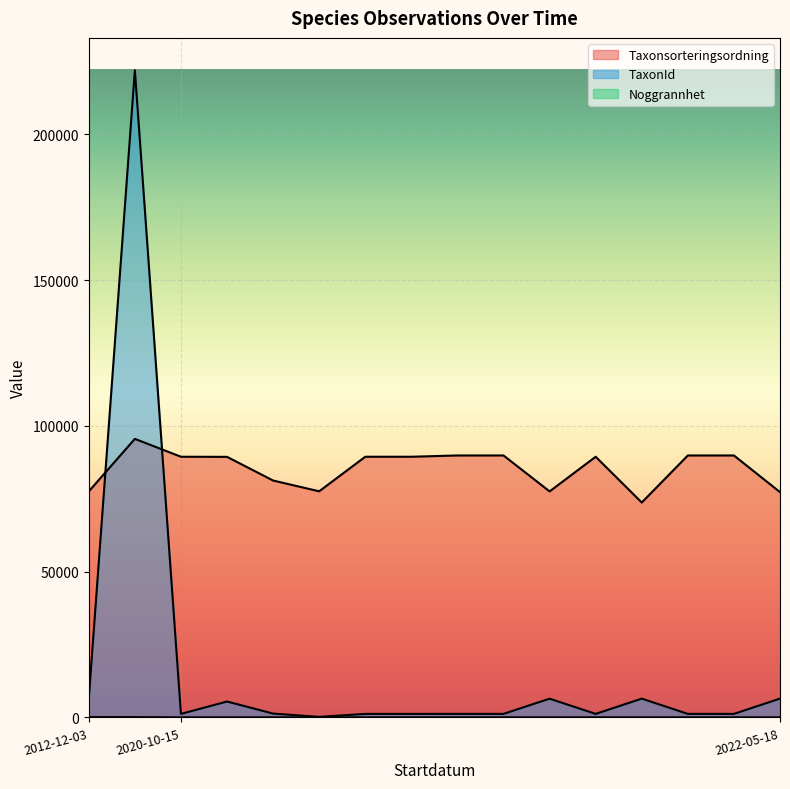

True or false: TaxonId and Noggrannhet cross at least once.

False